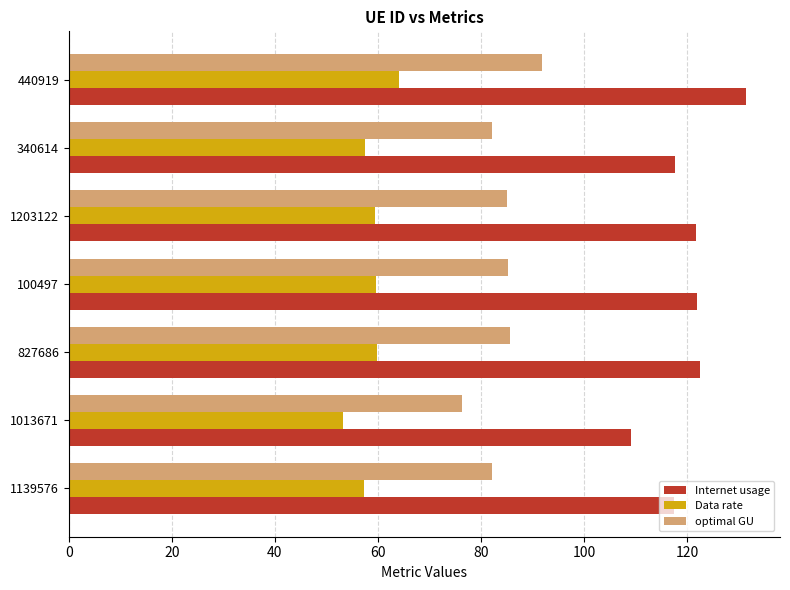

Which category has the highest value in the Internet usage series?

440919